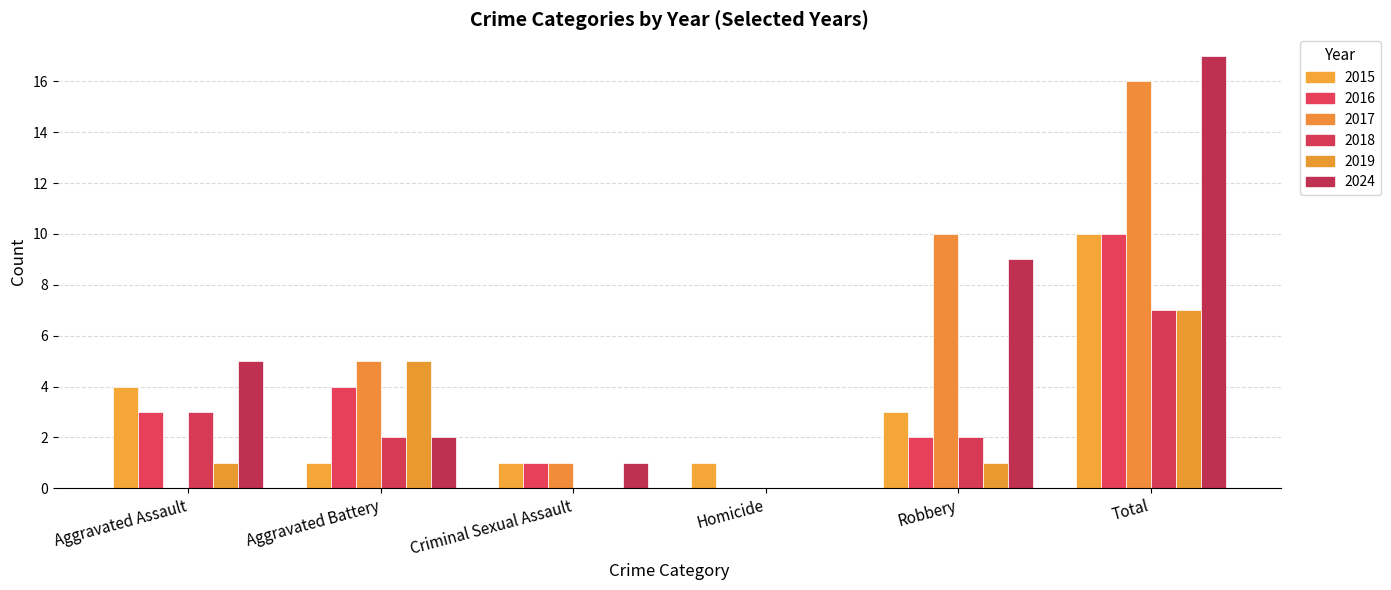

Rank the series at Criminal Sexual Assault from highest to lowest value.

2015, 2016, 2017, 2024, 2018, 2019